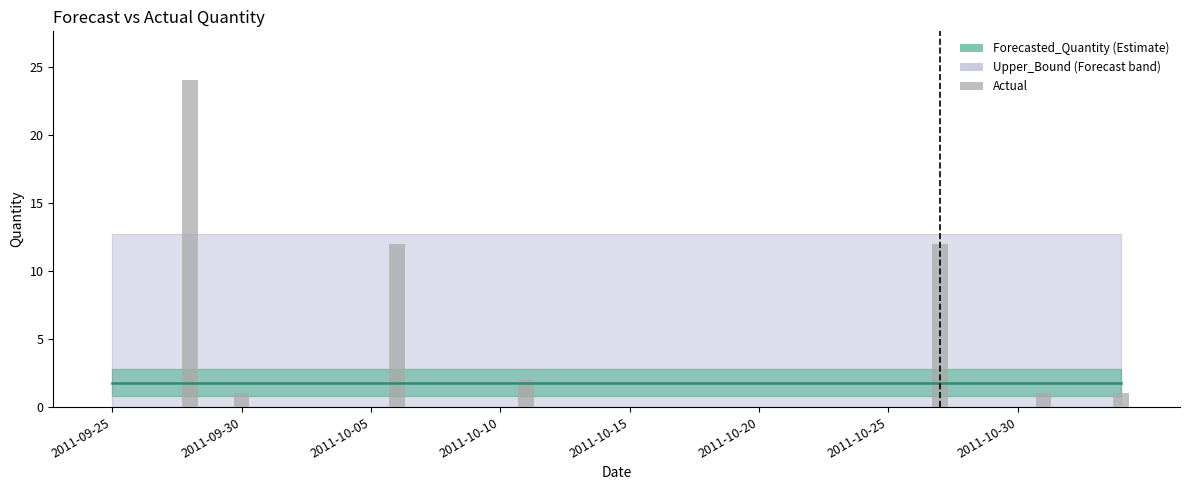

What is the sum of all values?

53